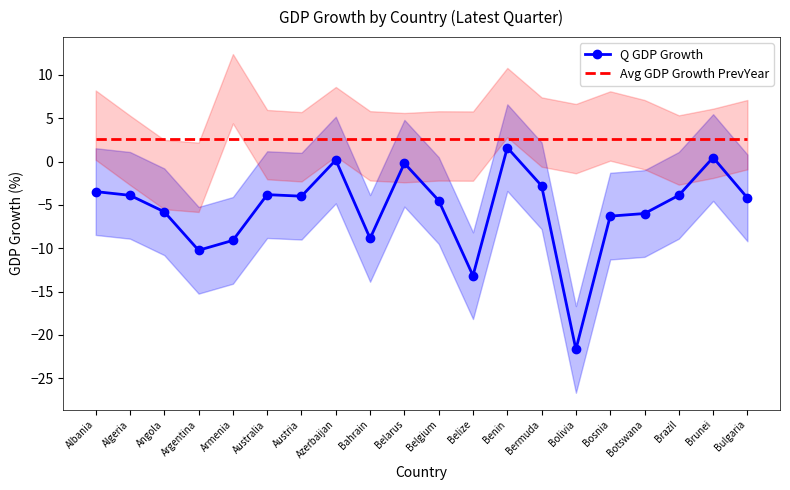

What is the average value of the Avg GDP Growth PrevYear series?

2.6